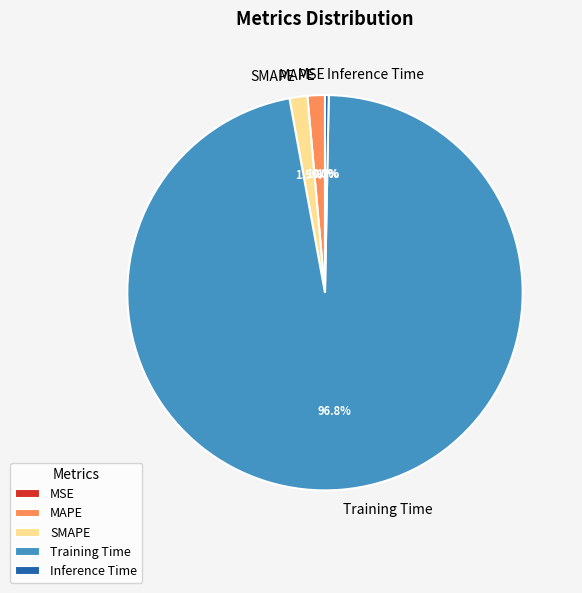

Rank the categories by value from lowest to highest.

MSE, Inference Time, MAPE, SMAPE, Training Time